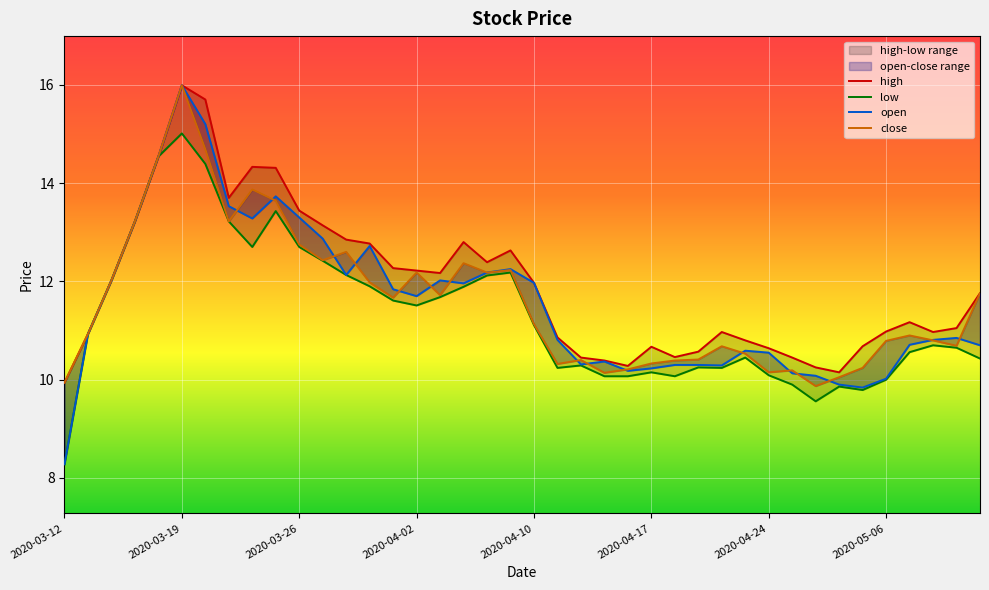

The value of low at 31 is 9.9. True or false?

True